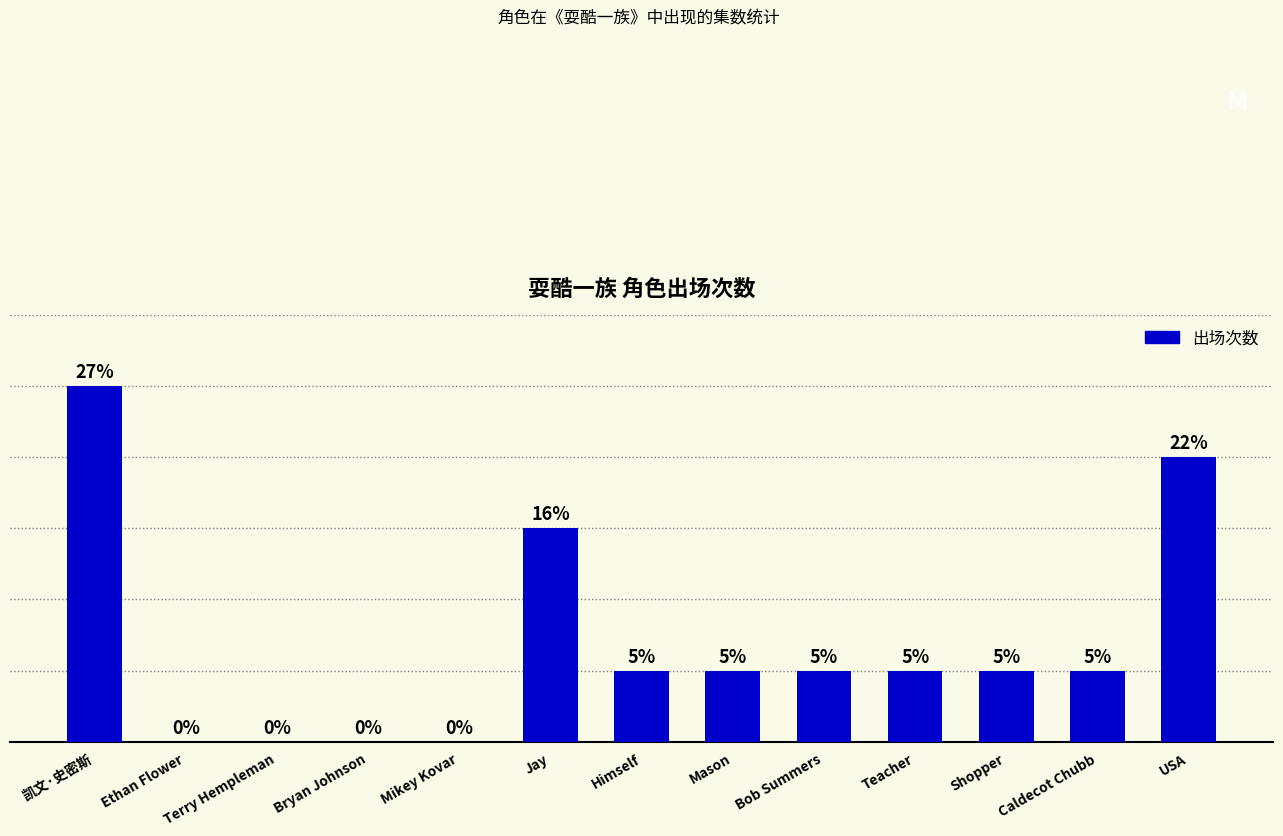

At which label does the data first exceed 1?

凯文·史密斯